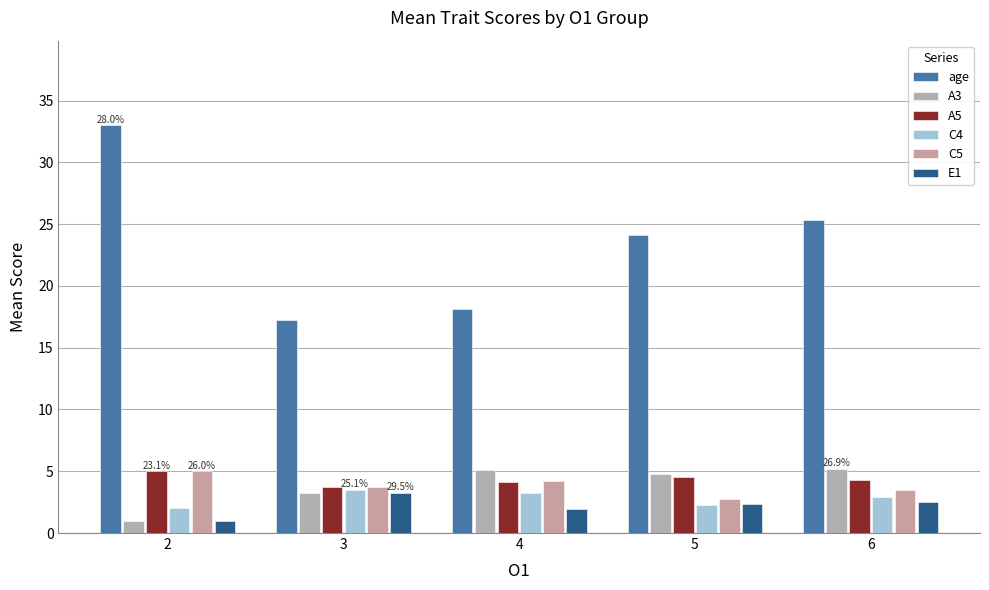

Which series changed the most between 4 and 5?

age